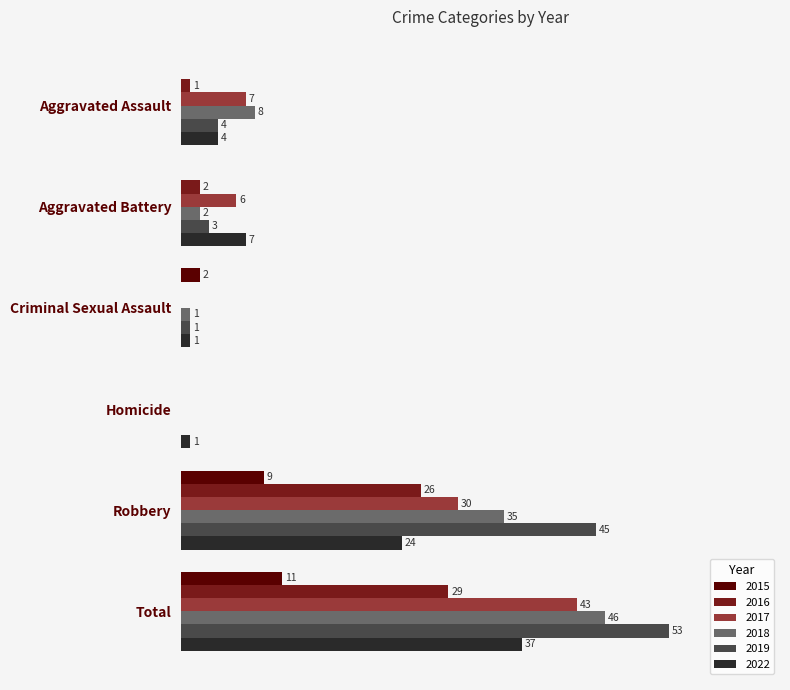

Is the value of 2016 at Aggravated Battery greater than the value of 2018 at Robbery?

No